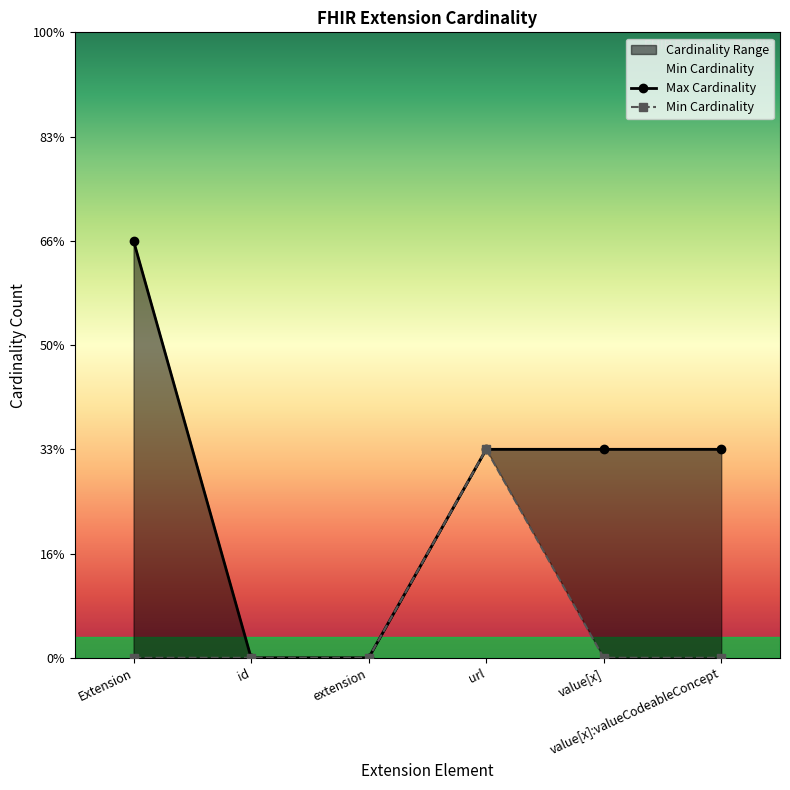

At which category is the sum across all series the highest?

Extension